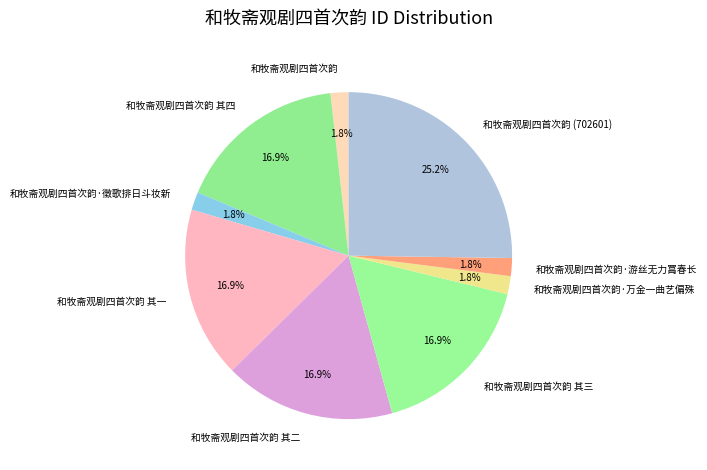

Between 和牧斋观剧四首次韵 (702601) and 和牧斋观剧四首次韵 其四, which is larger?

和牧斋观剧四首次韵 (702601)